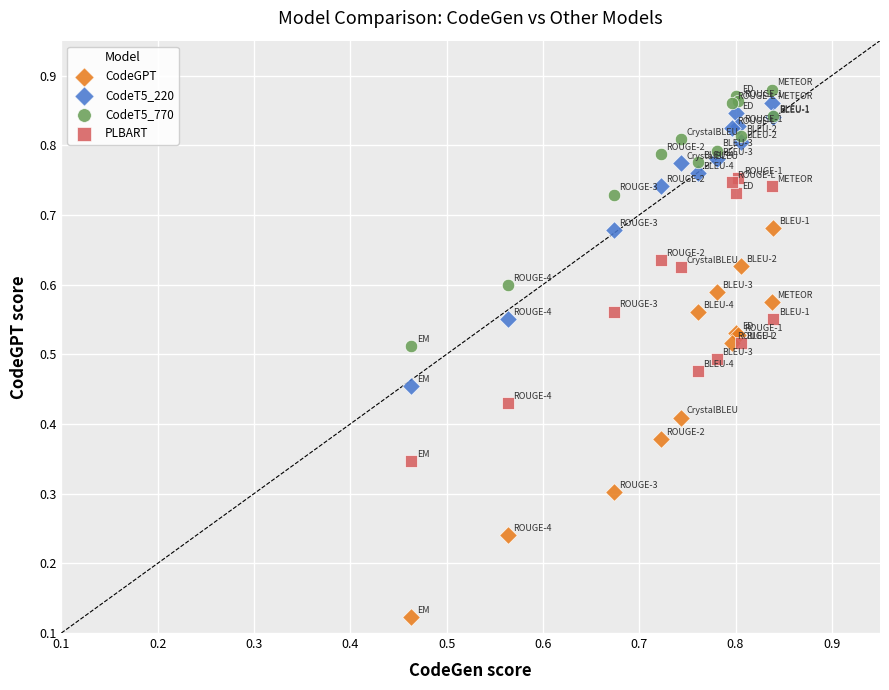

Which series contains the lowest Y value?

CodeGPT